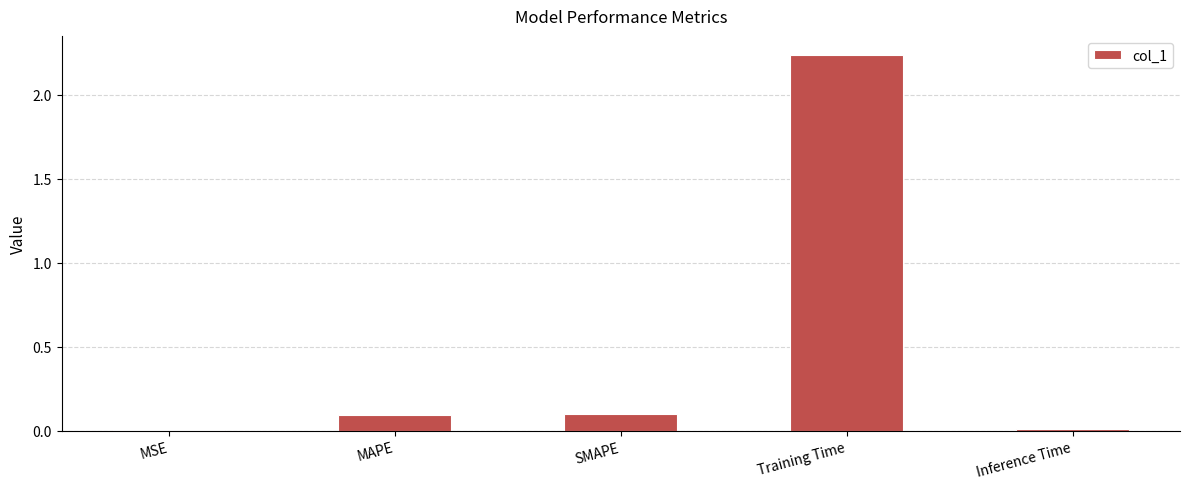

The chart shows a value of 0.2 at MAPE. True or false?

False